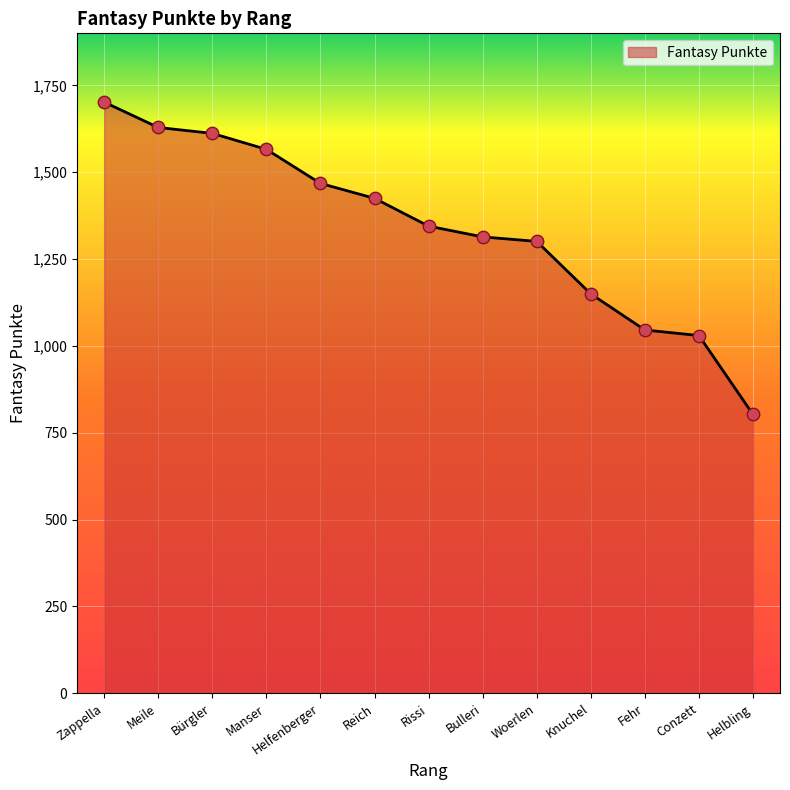

Which has a higher value, Helfenberger or Reich?

Helfenberger